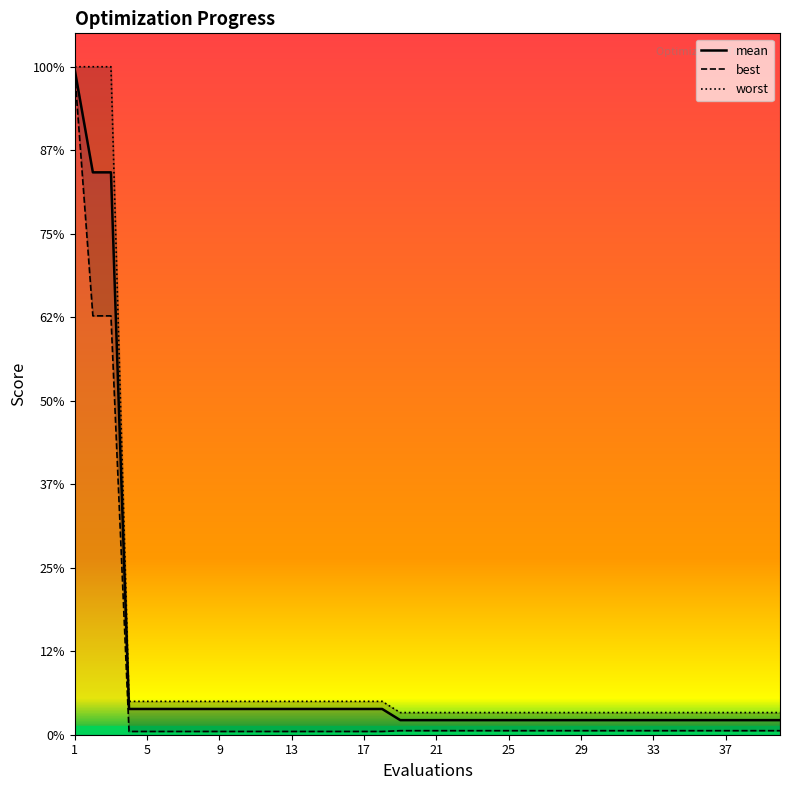

True or false: worst and best intersect in this chart.

False